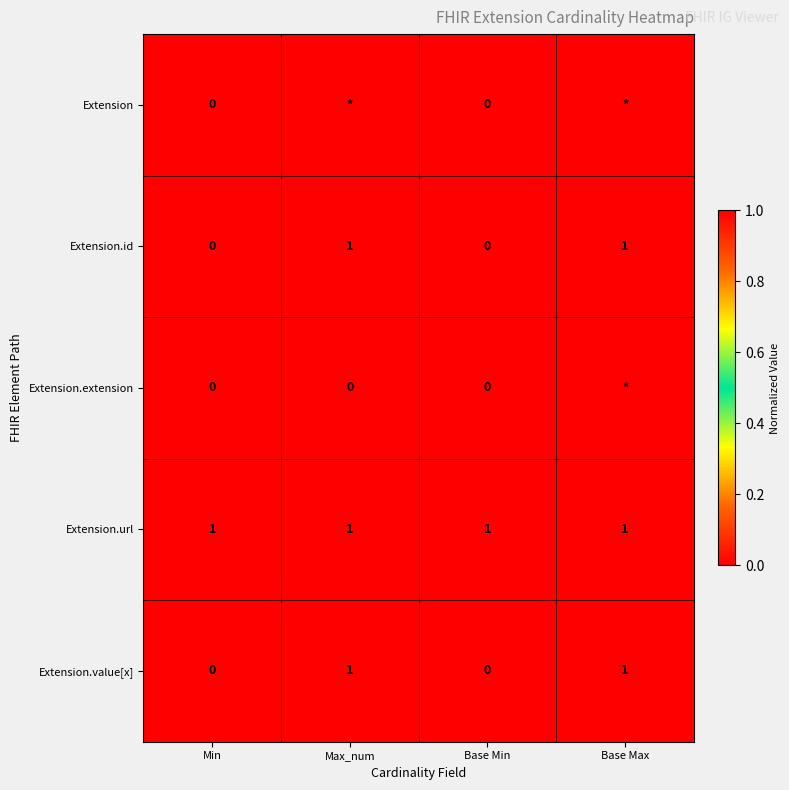

Is the value of Extension.id at Base Max greater than the value of Extension.value[x] at Base Min?

Yes